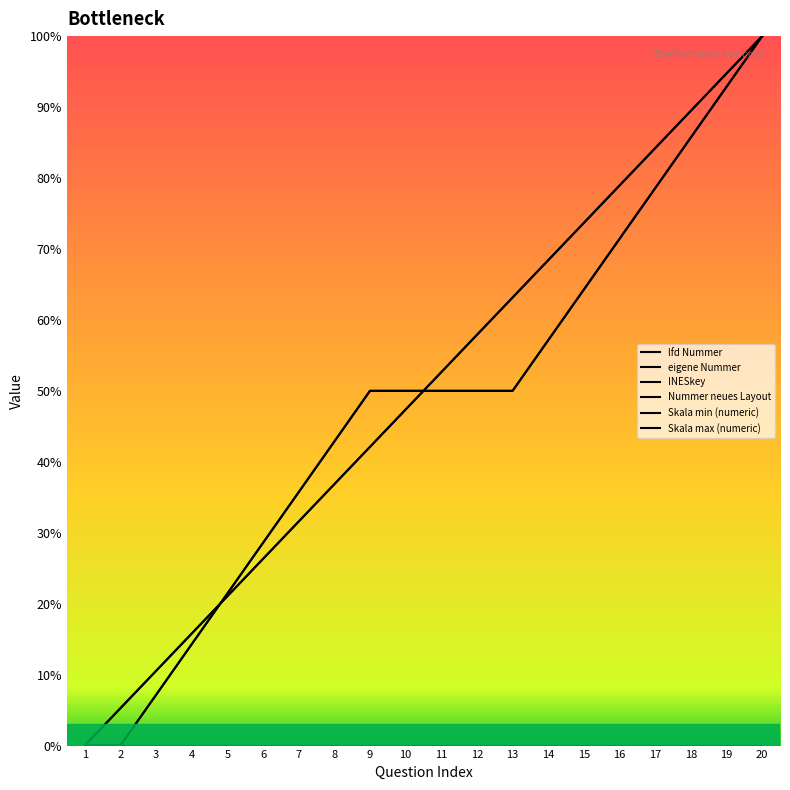

True or false: INESkey has more than 2 interior local peaks.

False